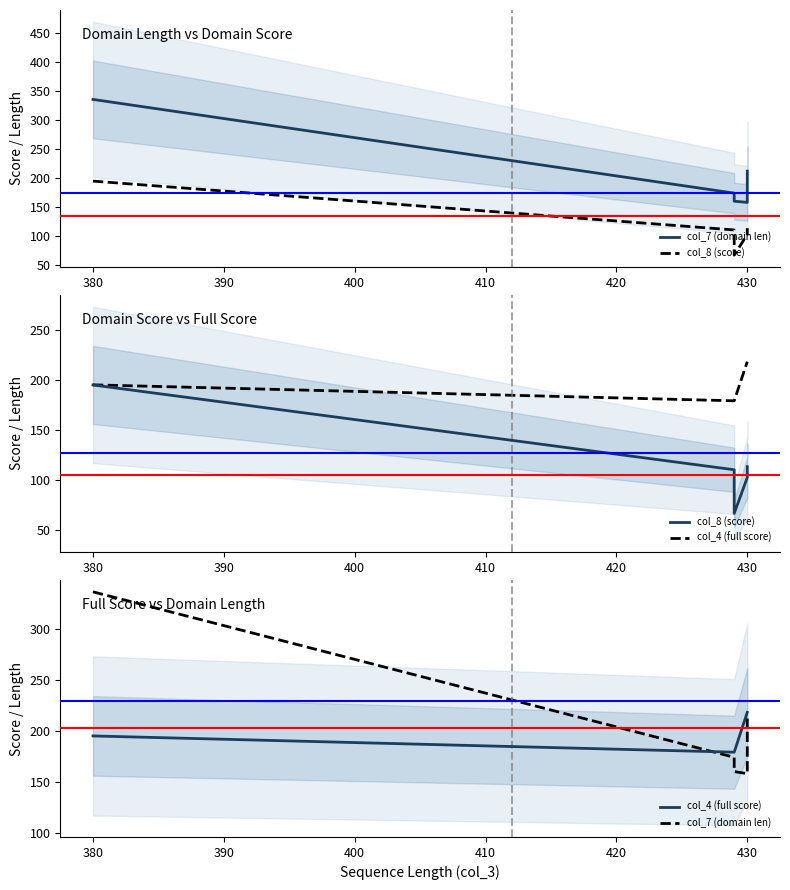

Between 400 and 380, which is larger?

380